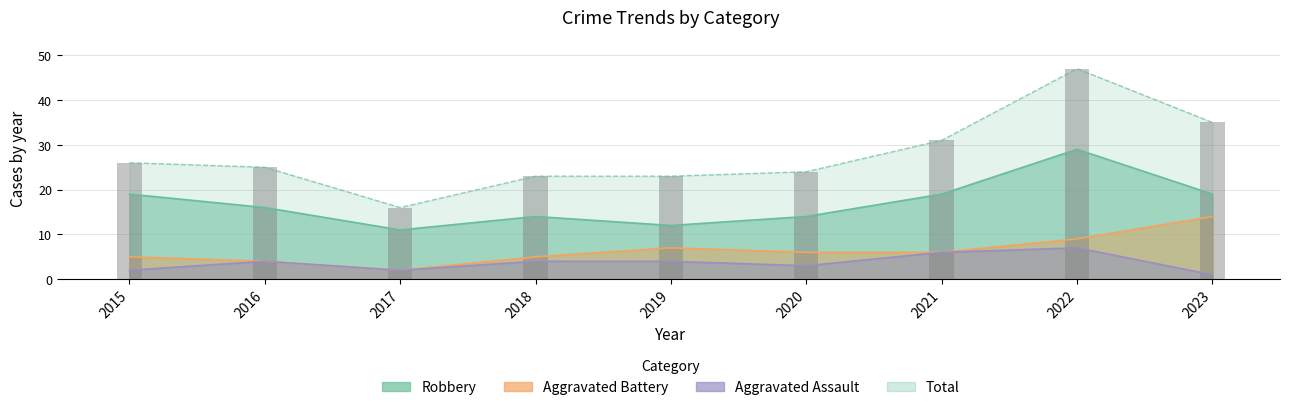

Count the Robbery values in the range 14 to 19.

6